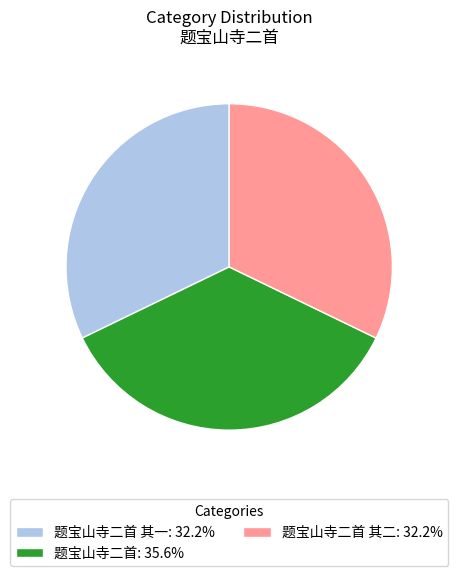

Approximately how many times larger is the value at 题宝山寺二首 其一: 32.2% compared to 题宝山寺二首: 35.6%?

0.9